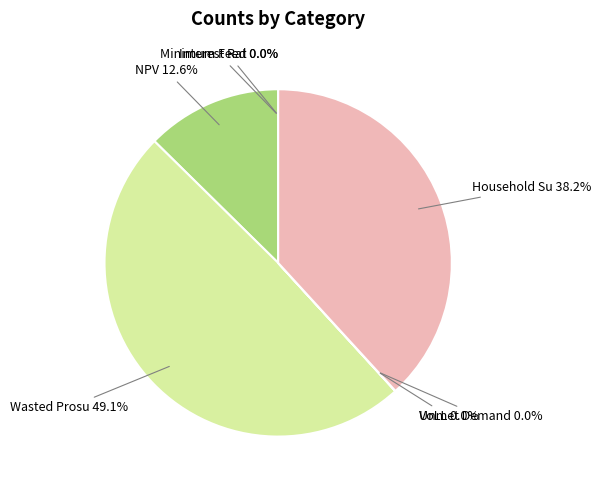

Between Unmet Demand and Interest Rate, which is larger?

Unmet Demand